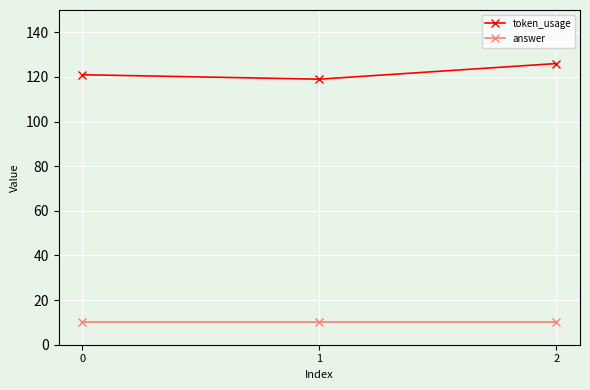

What is the minimum value shown in the chart?

10